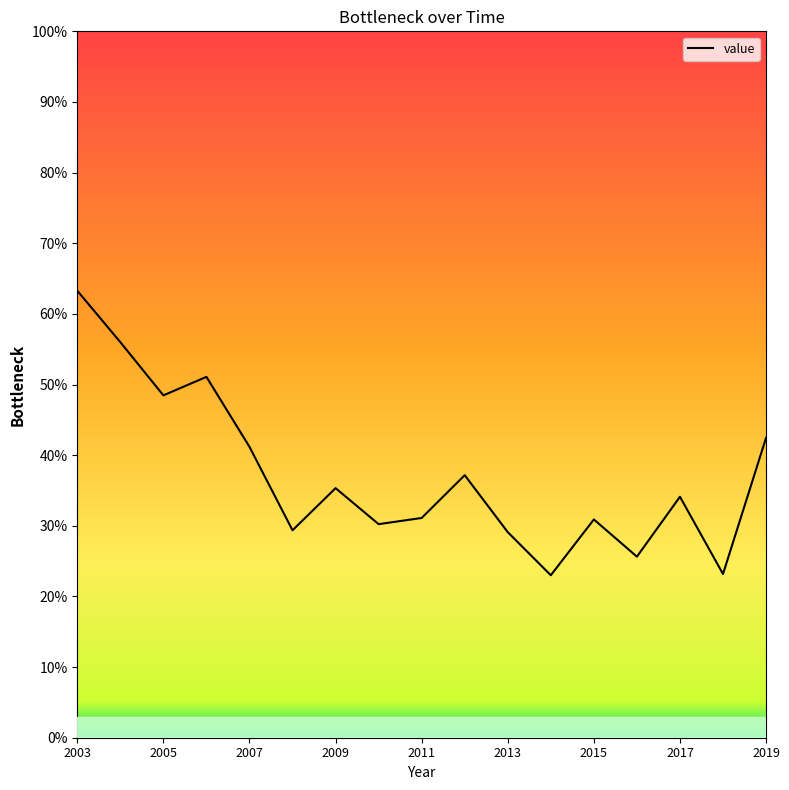

What is the label of the 4th point from the left?

2006-07-15